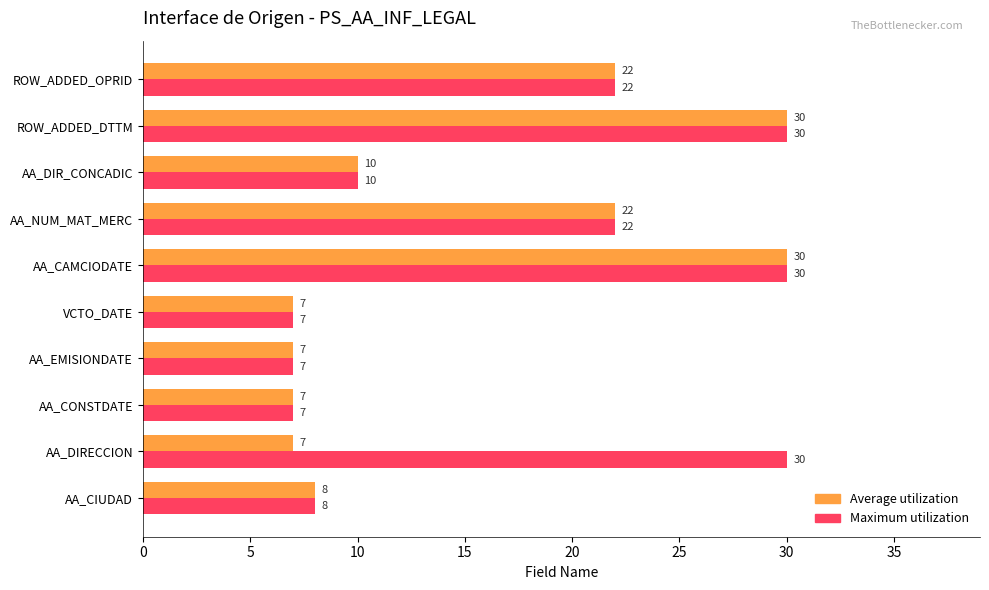

How many data points does each series have?

10